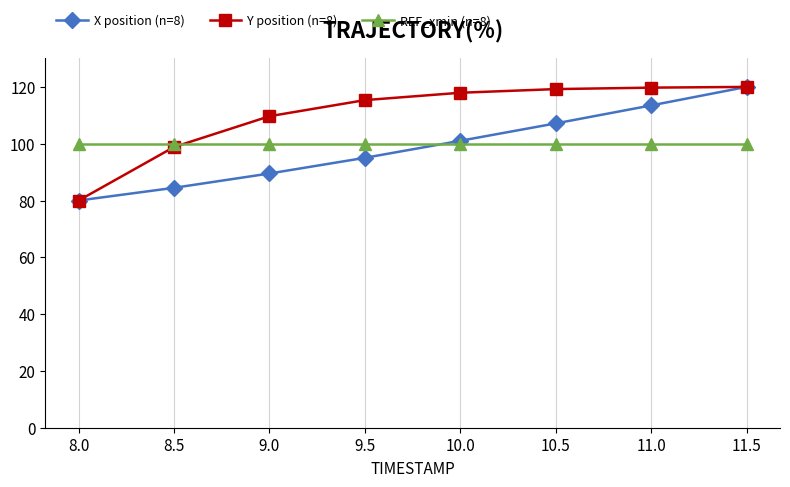

Is it true that X position (n=8) equals 80.0 at 8.0?

True